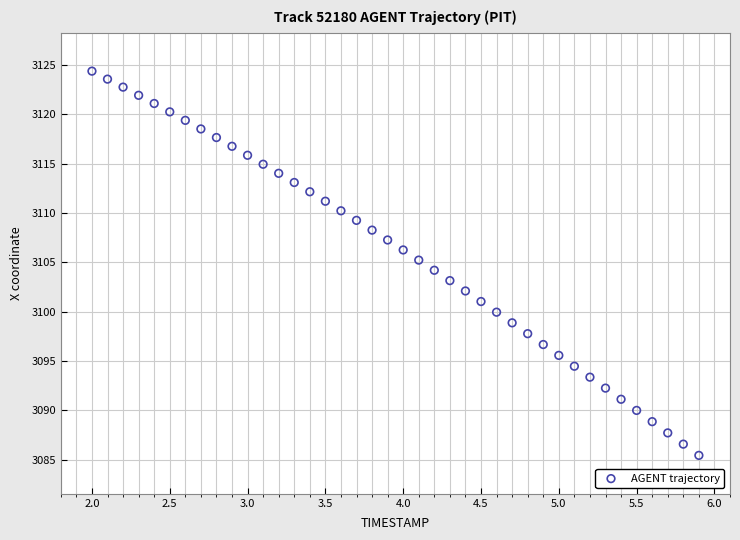

What is the range of X values (max minus min)?

3.9